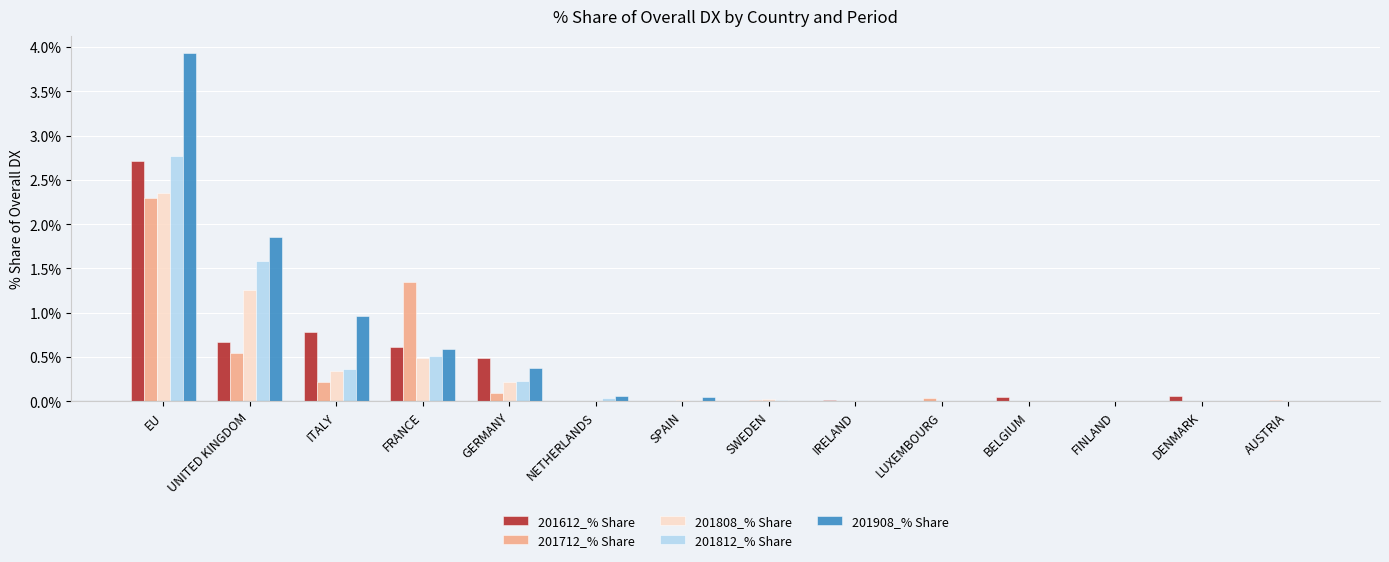

Count the number of categories in the chart.

14